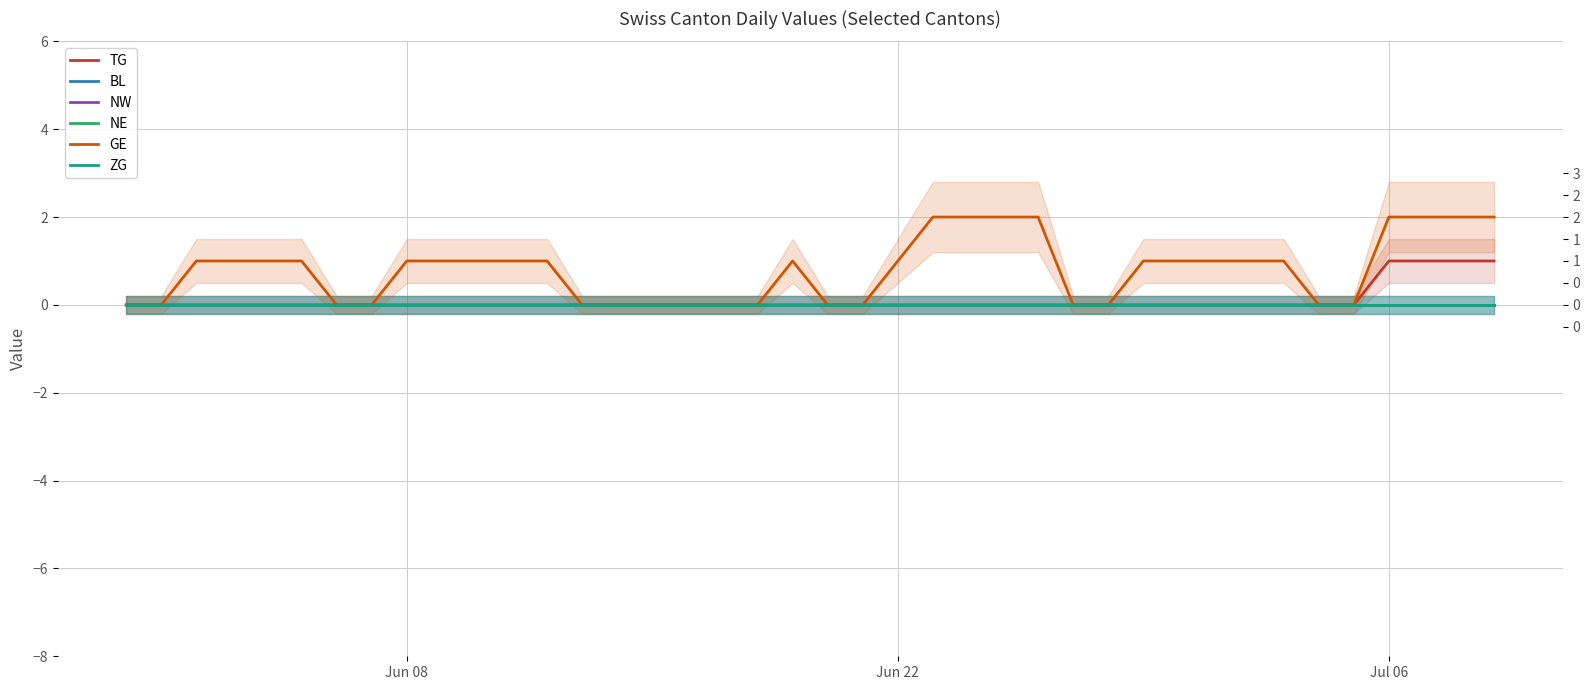

True or false: NE has more than 1 interior local peaks.

False